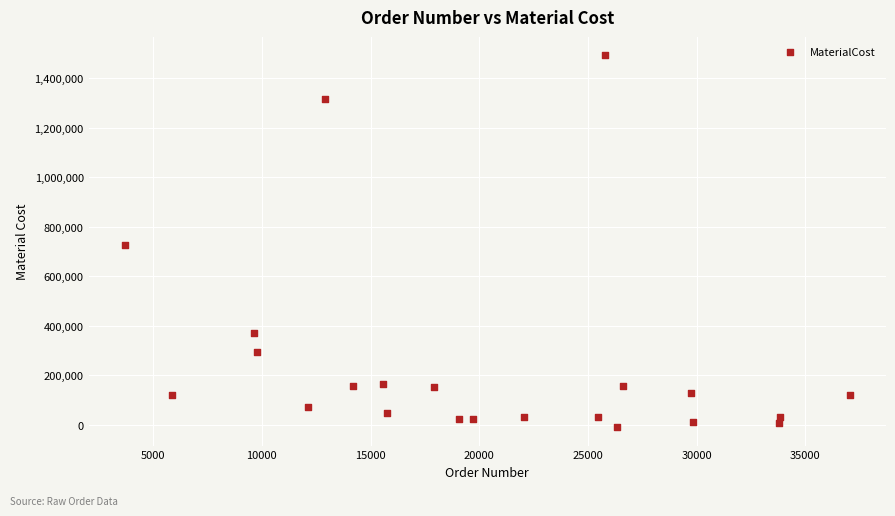

What is the range of X values (max minus min)?

33339.0